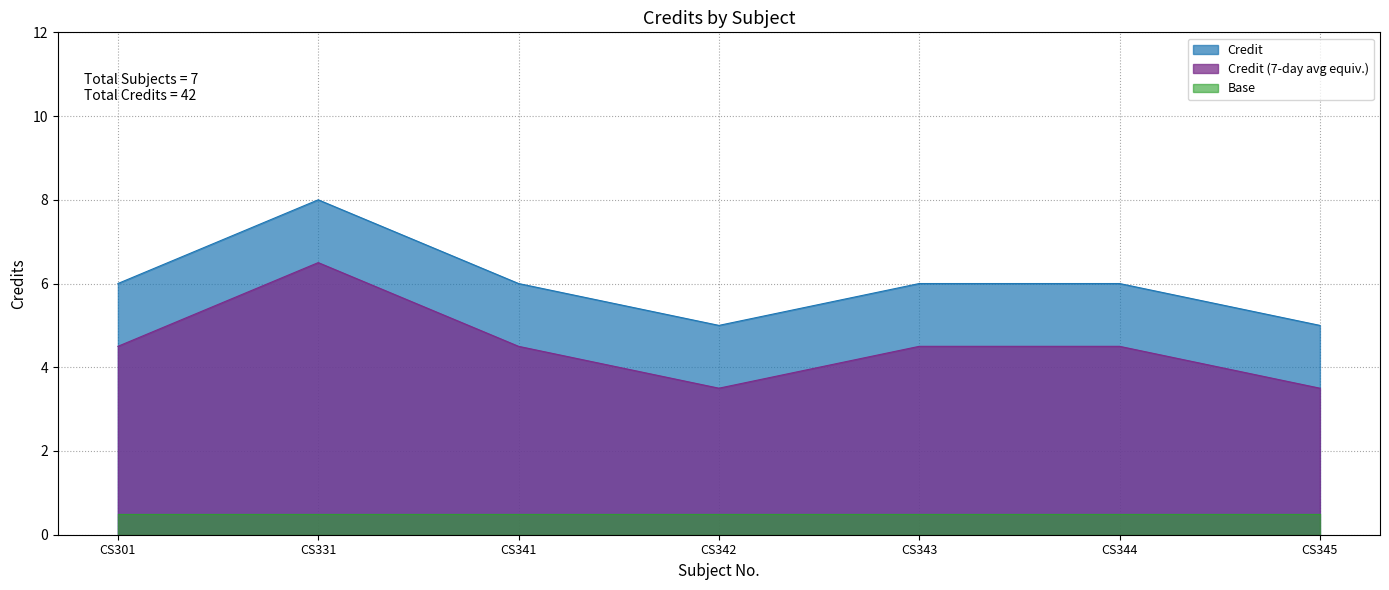

At which category does the data reach its first local valley?

CS342